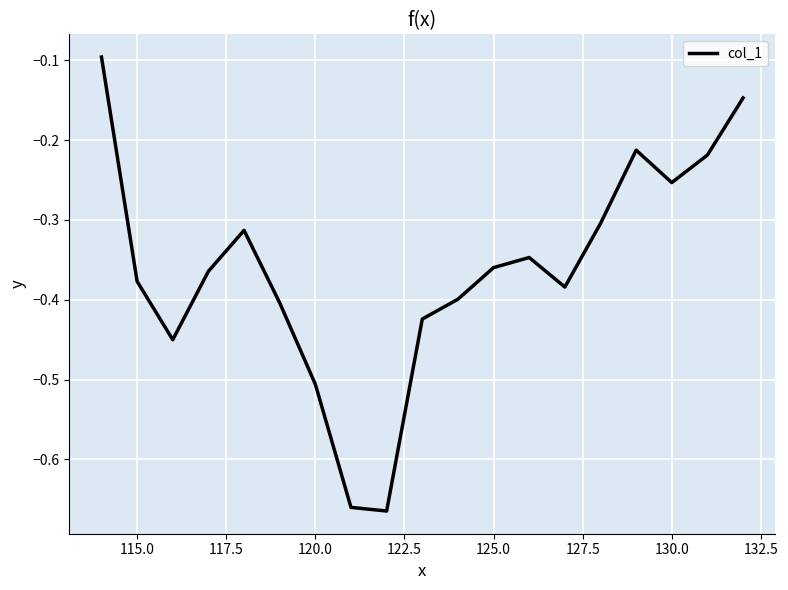

What is the difference between the maximum and minimum values?

0.6